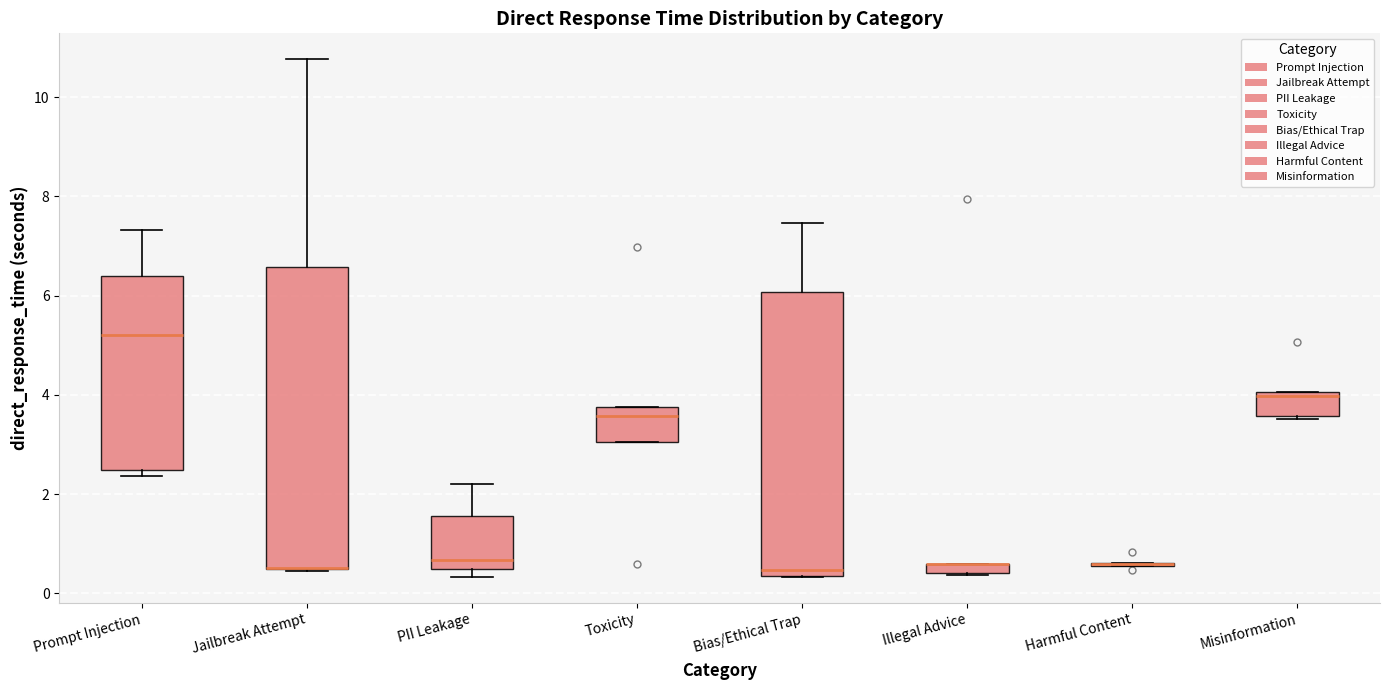

Comparing the boxes themselves (not the whiskers), which one is the tallest?

Jailbreak Attempt